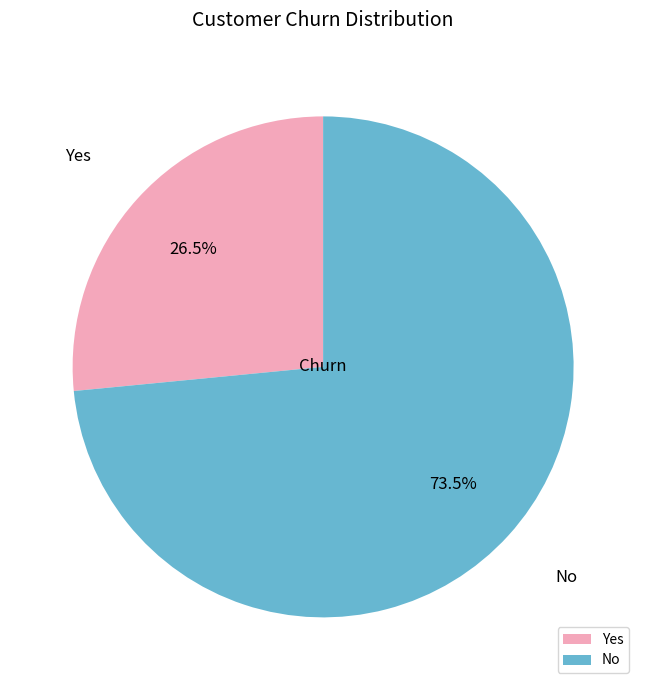

Is it true that Yes is 40% of the pie?

False